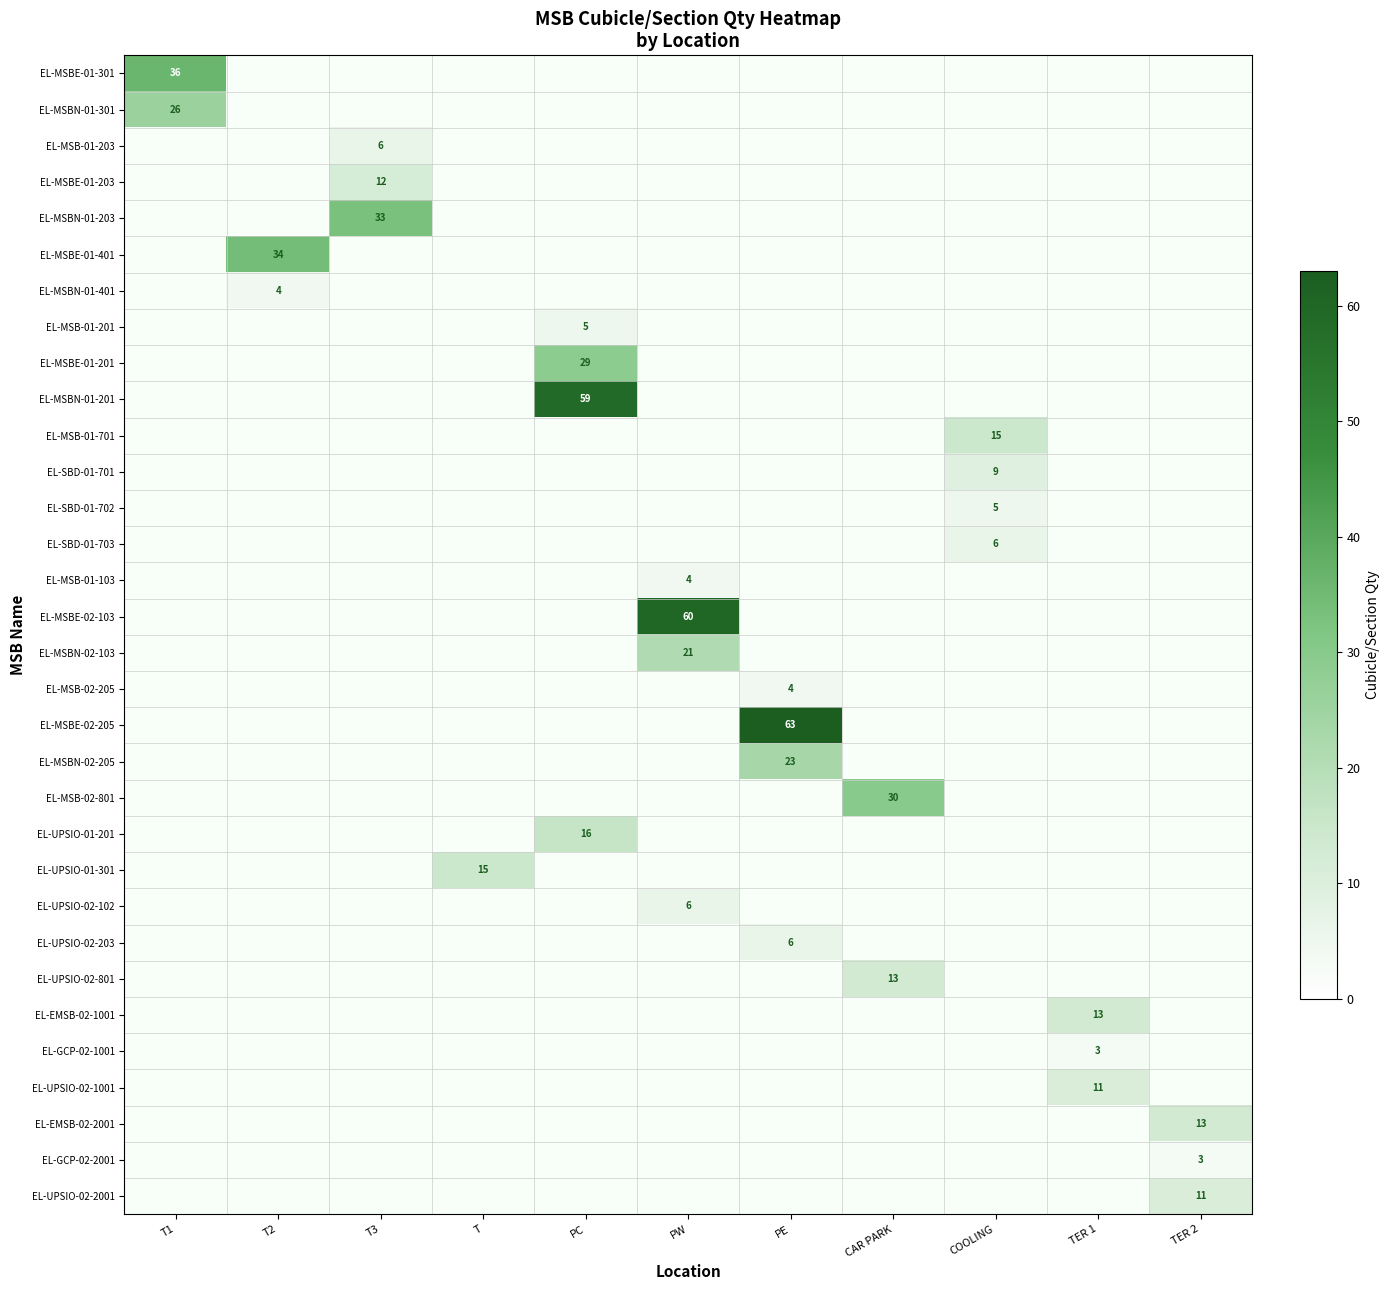

What is the greatest value displayed?

63.0